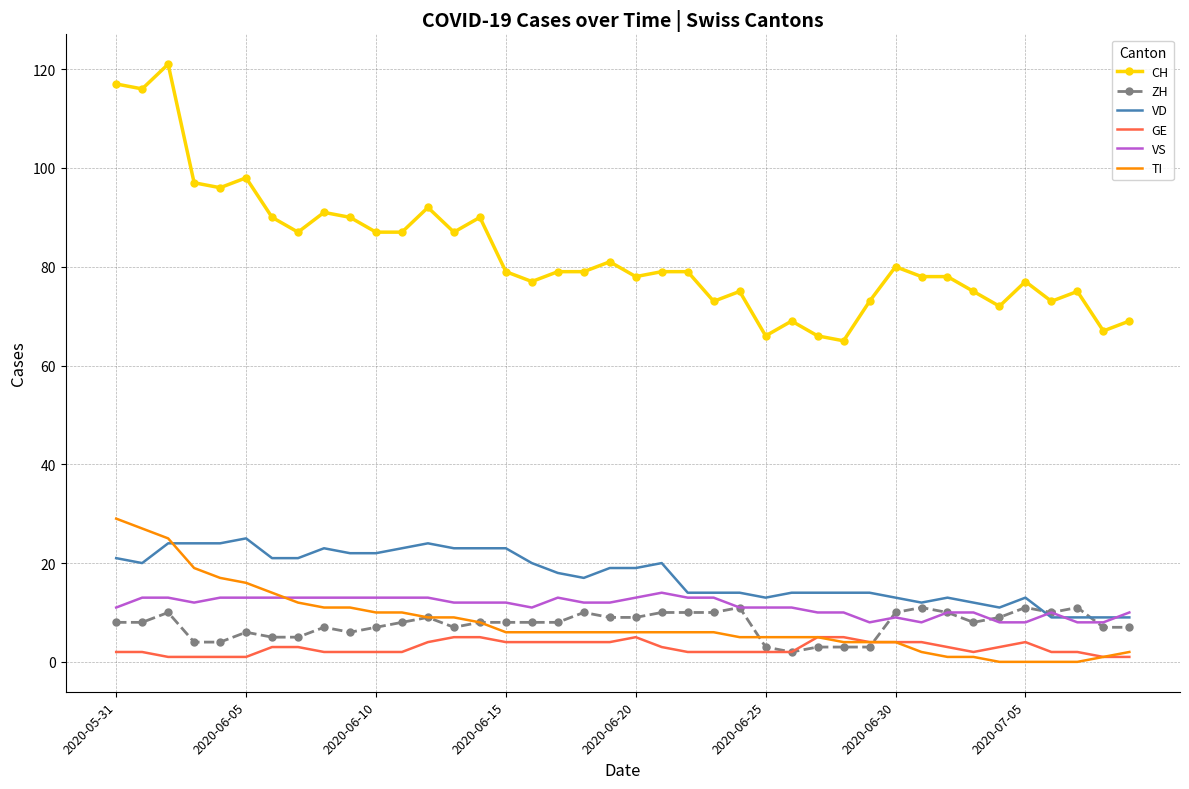

How many categories are shown in the chart?

40